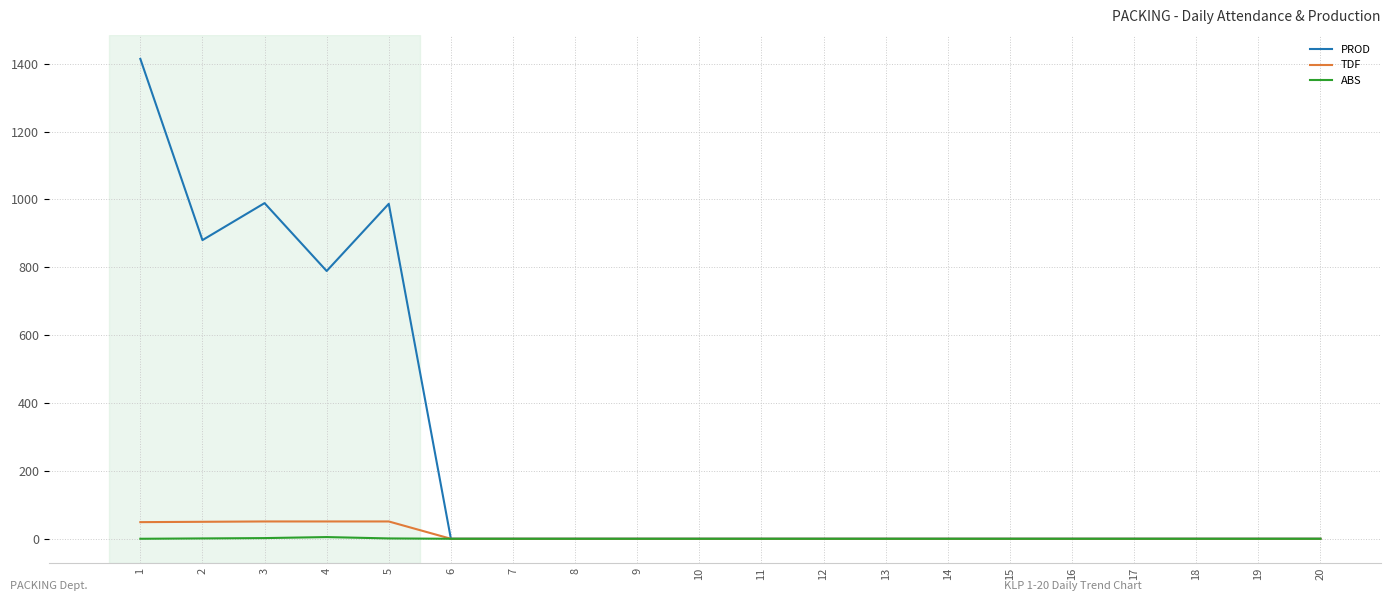

The value of PROD at 13 is 537. True or false?

False